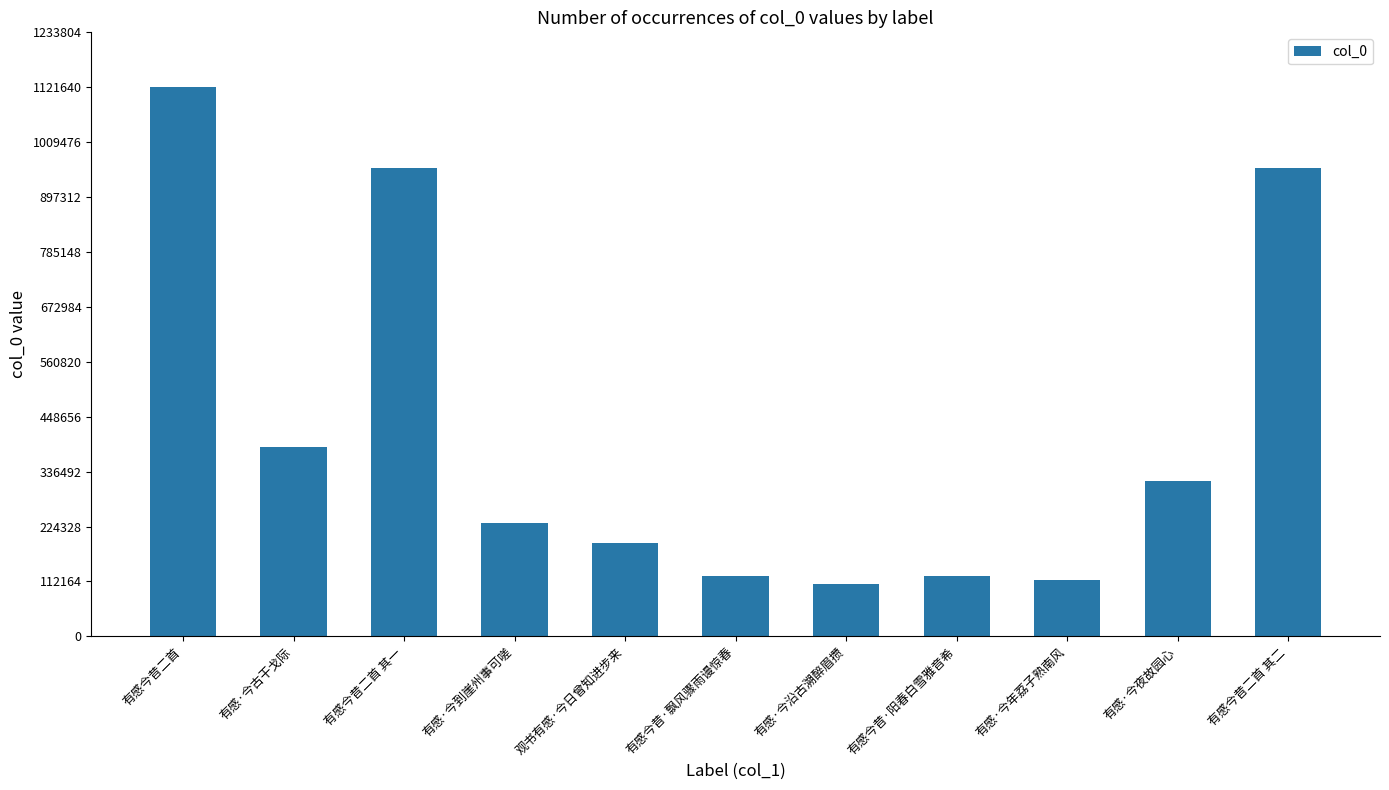

What is the change in value from 观书有感·今日曾知进步来 to 有感·今年荔子熟南风?

-76012